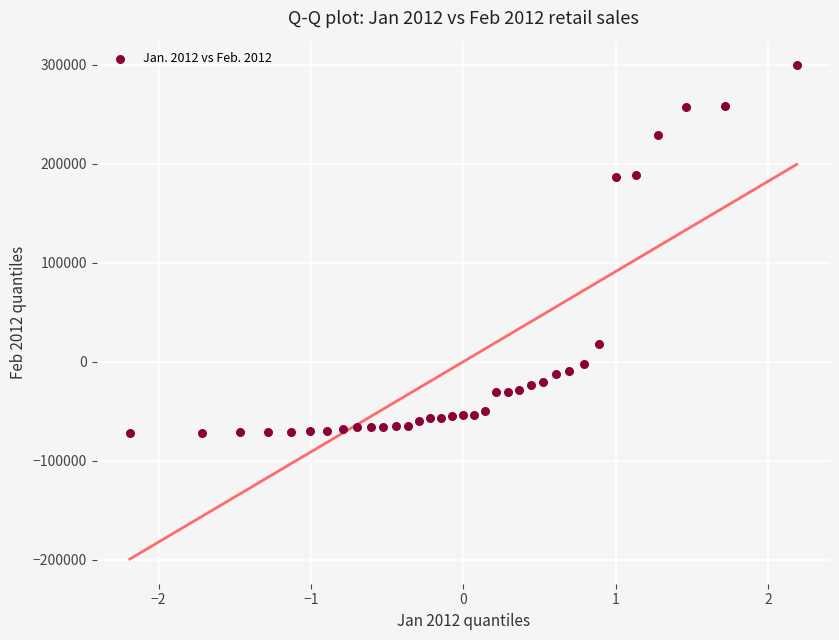

What is the range of Y values (max minus min)?

371780.0